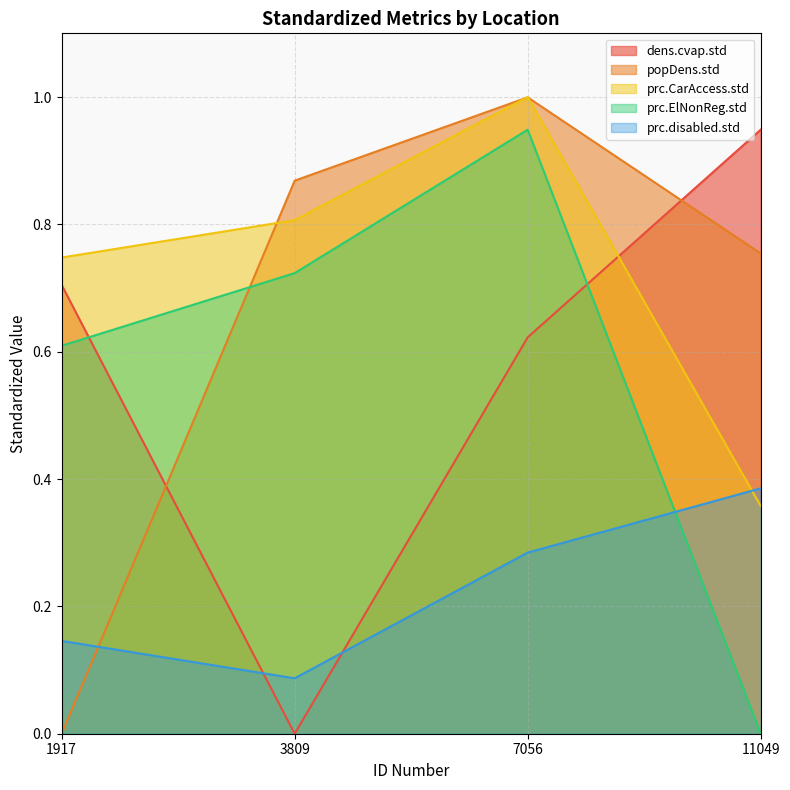

What is the sum of all prc.ElNonReg.std values?

2.3